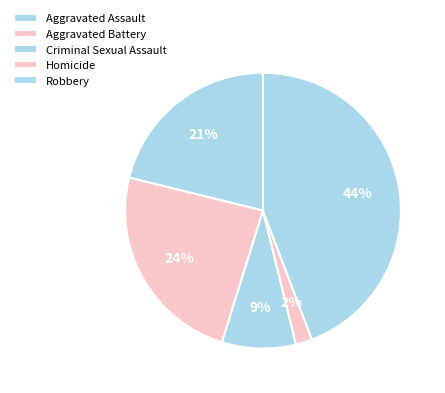

True or false: Criminal Sexual Assault accounts for 22% of the total.

False